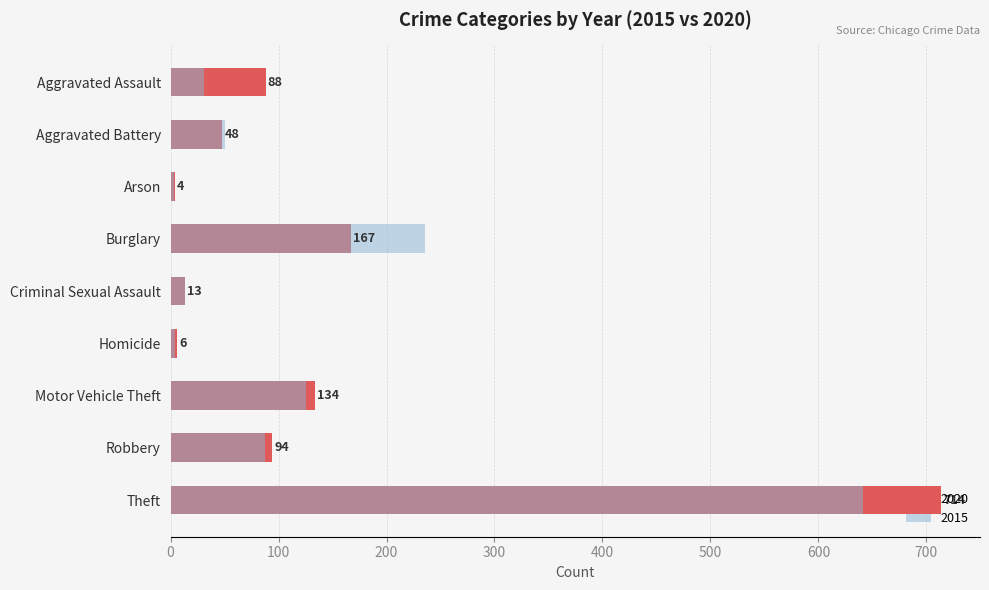

The value of 2016 at Burglary is 300. True or false?

False